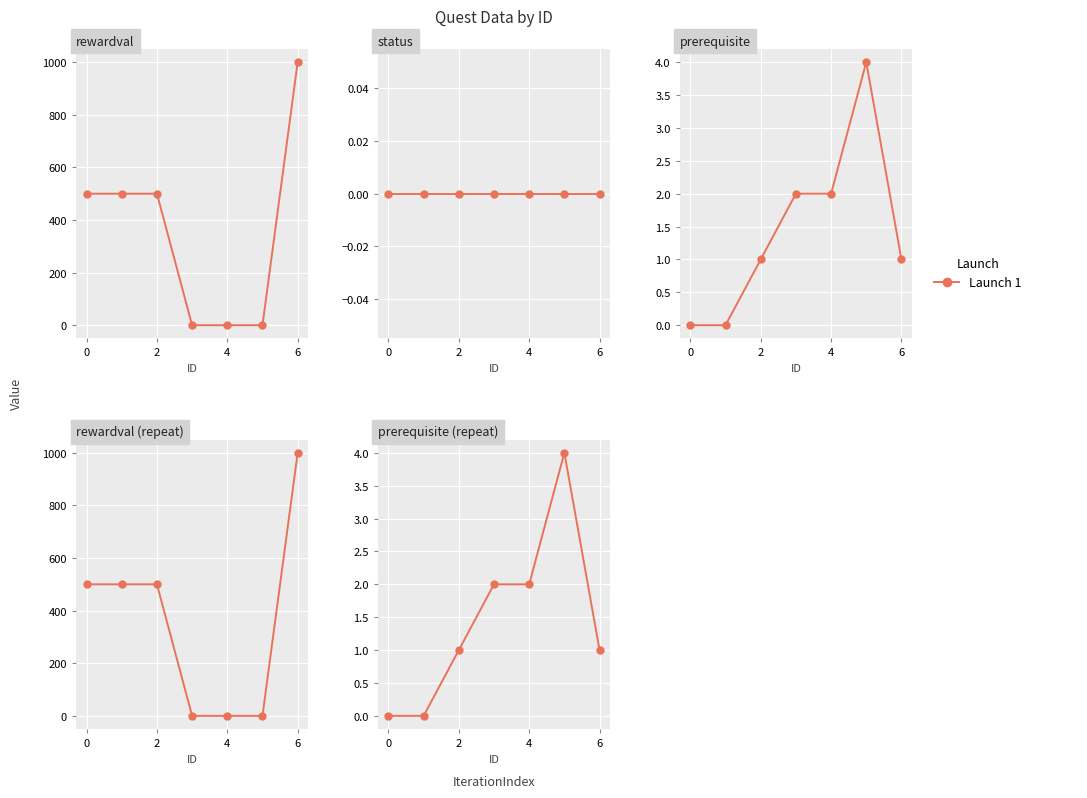

Which label corresponds to the smallest value in the chart?

4